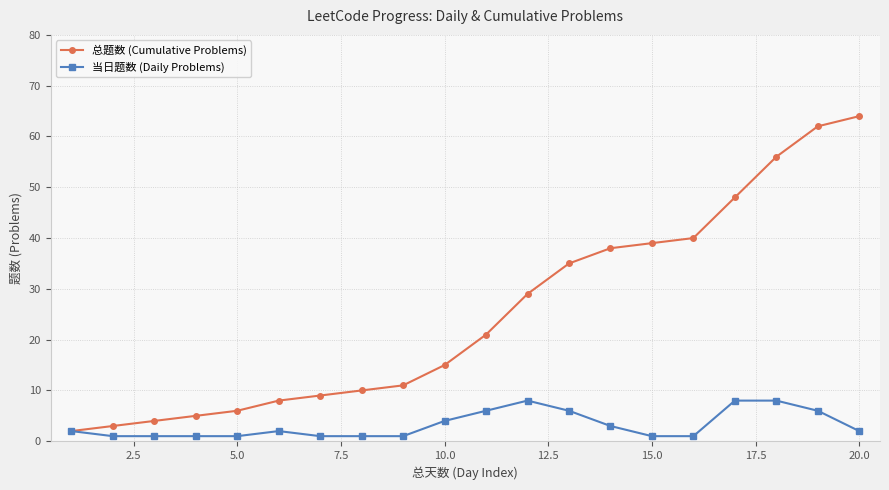

At how many categories does at least one series exceed 7?

15